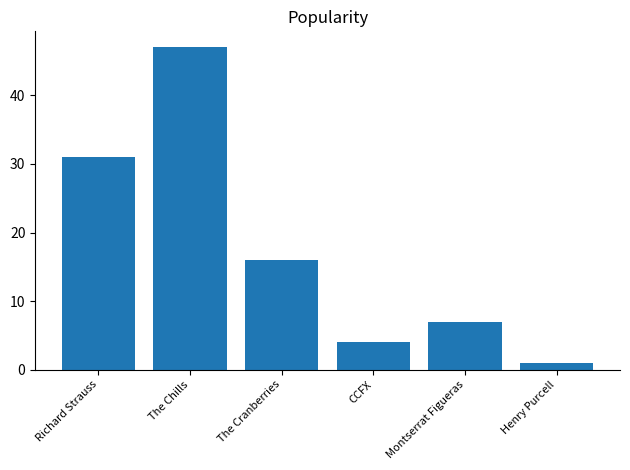

Which category has the highest value across all series?

The Chills